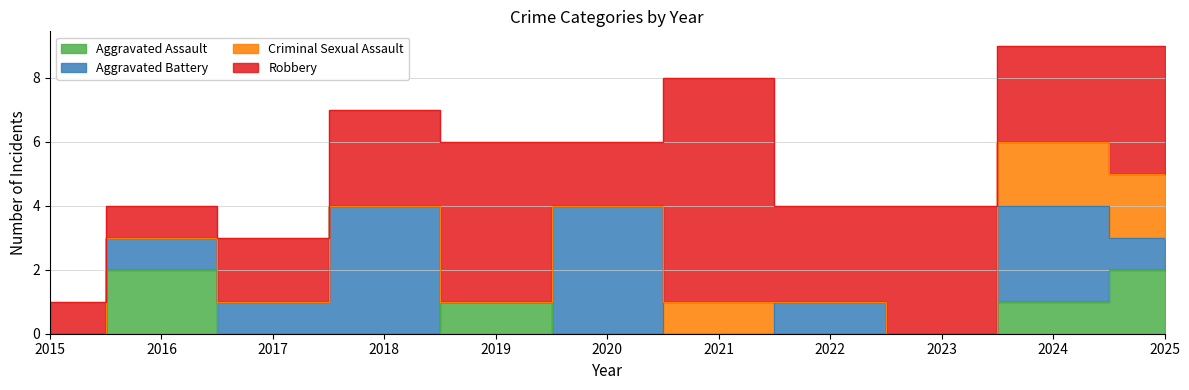

Where do Aggravated Battery and Criminal Sexual Assault first cross each other?

2020 and 2021